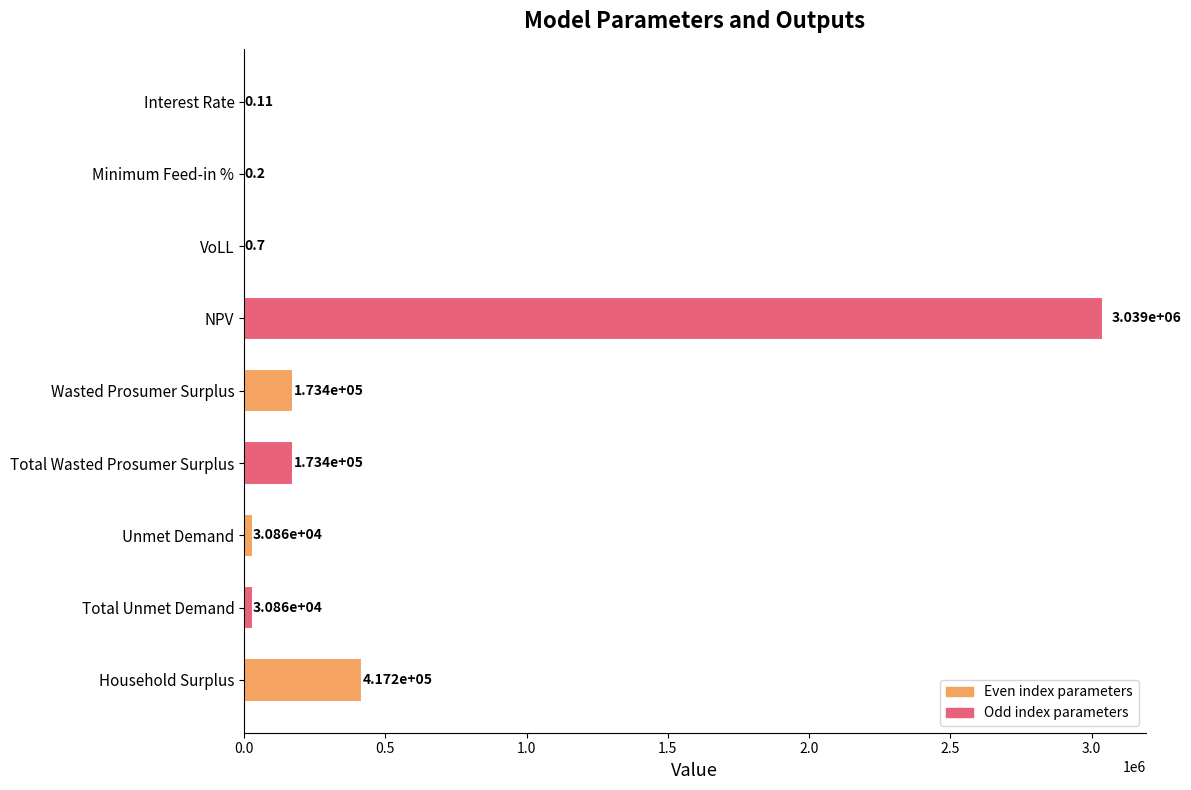

Approximately how many times larger is the value at NPV compared to Unmet Demand?

98.5